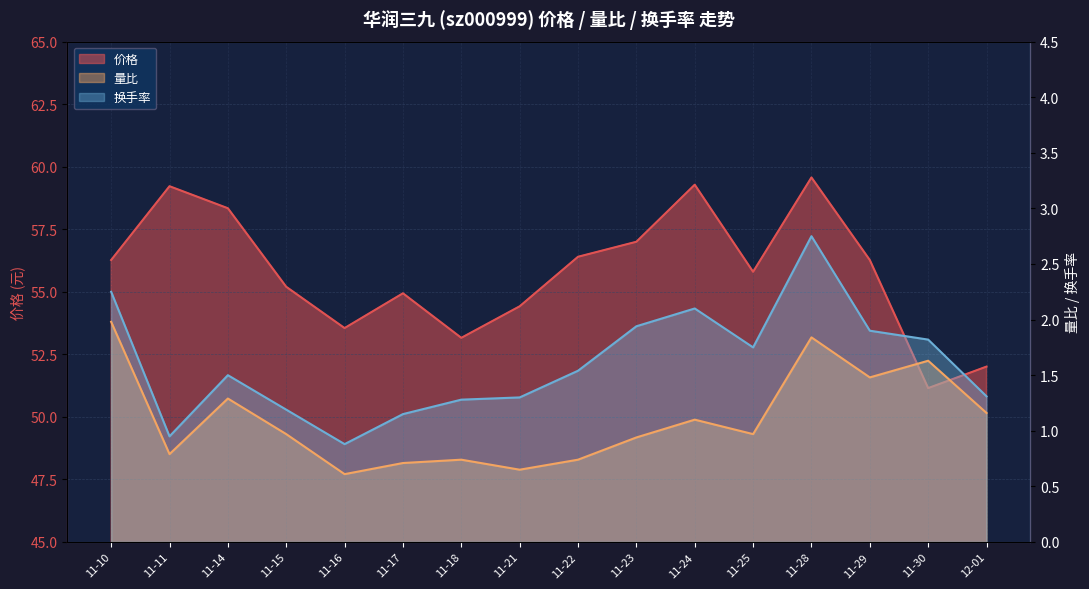

Which series has the largest total across all categories?

价格